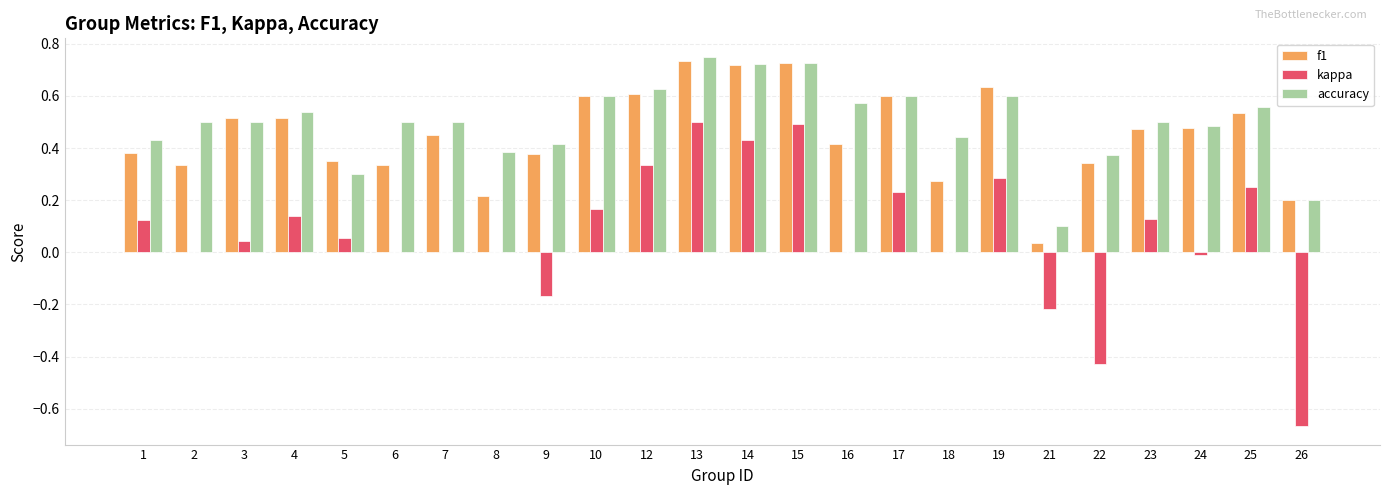

Which series changed the most between 22 and 26?

kappa